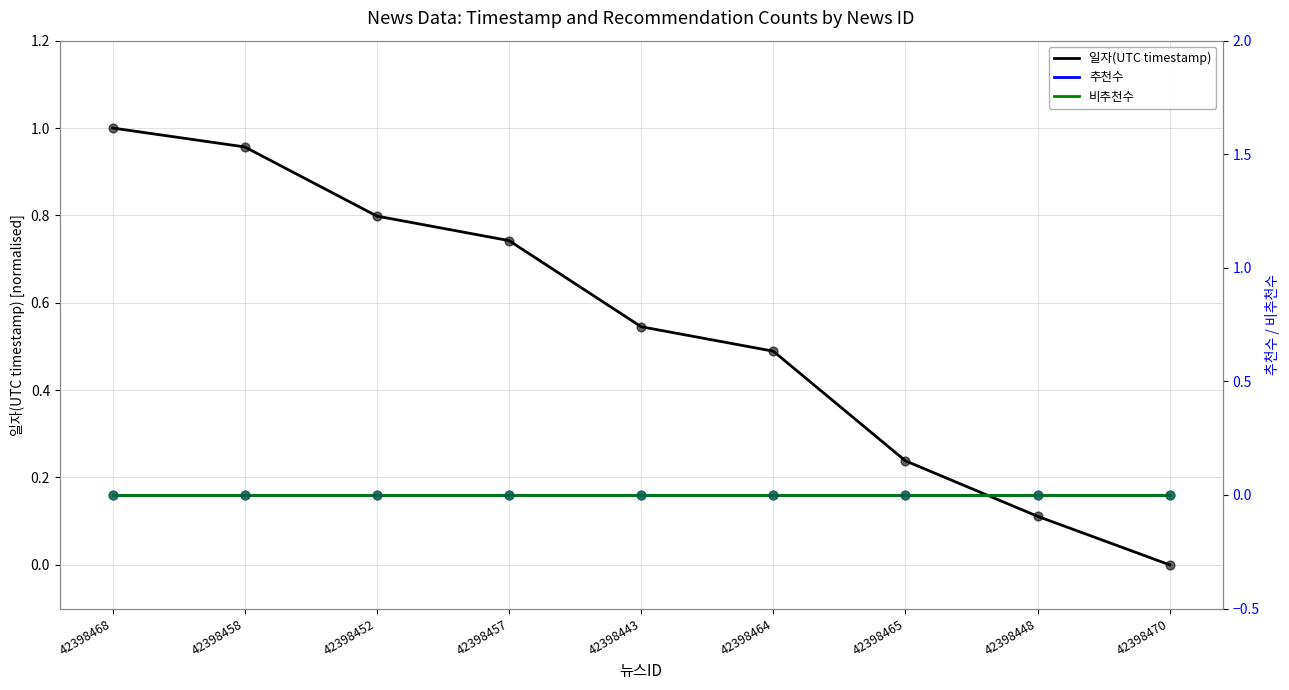

Which series contains the highest Y value?

일자(UTC timestamp)